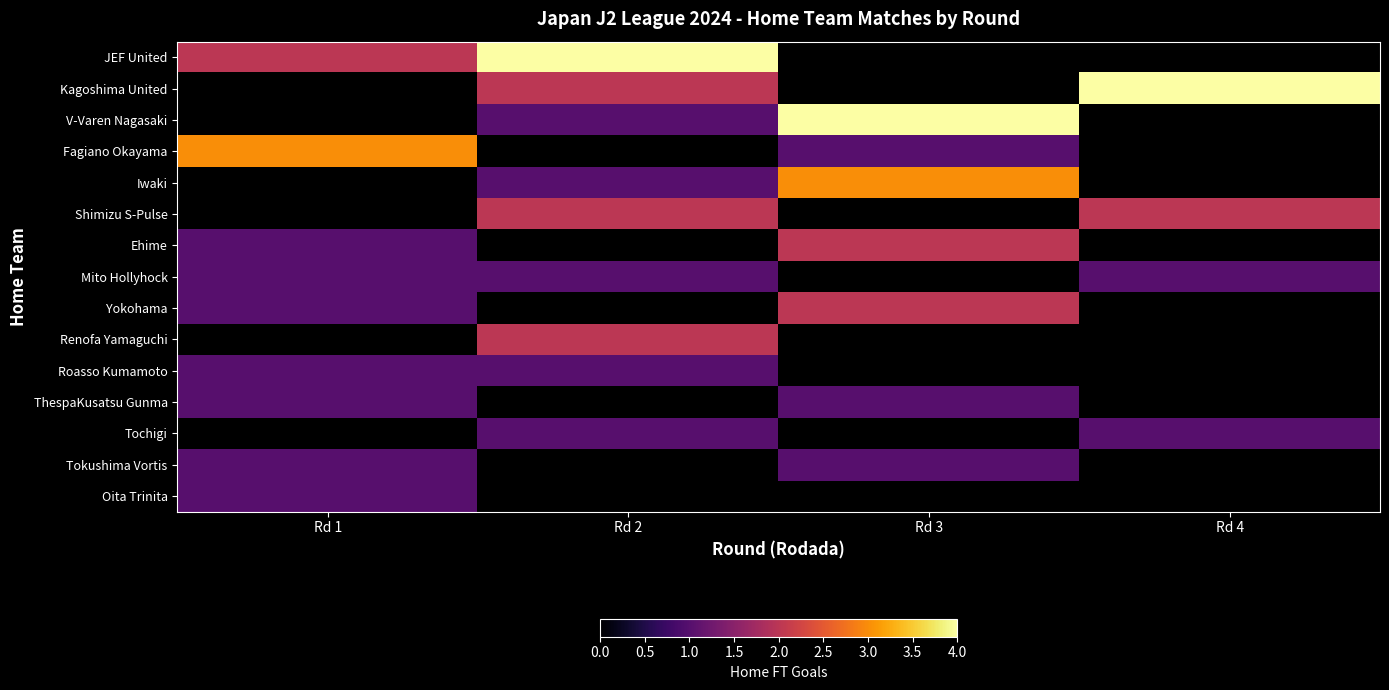

How many distinct data groups are displayed?

15